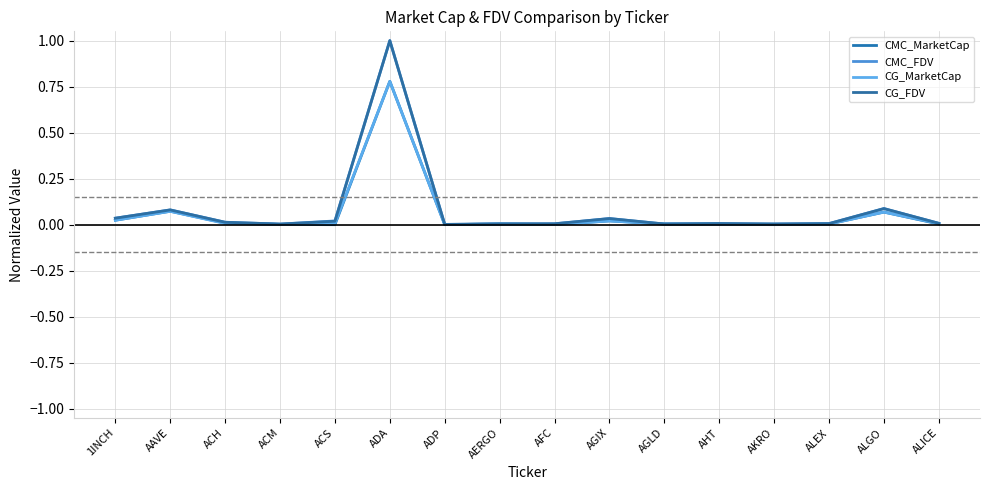

How many times do CMC_MarketCap and CG_MarketCap cross each other?

7